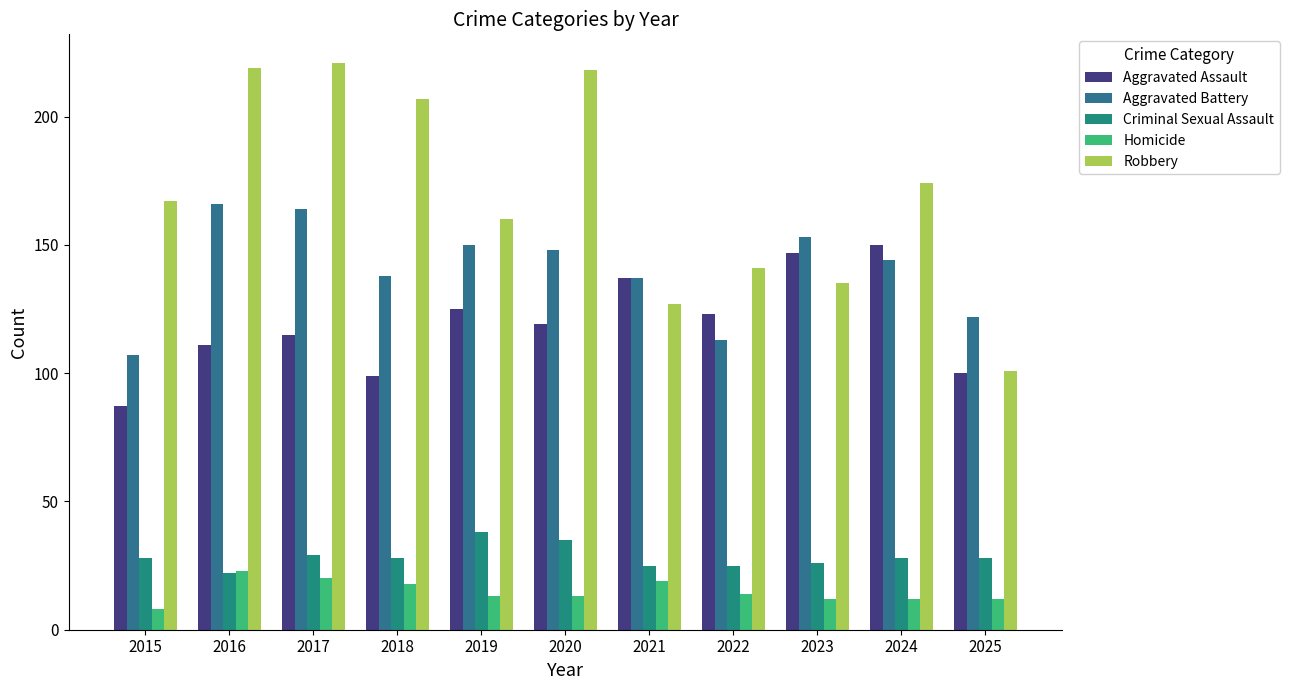

What are all the series names shown in the legend?

Aggravated Assault, Aggravated Battery, Criminal Sexual Assault, Homicide, Robbery